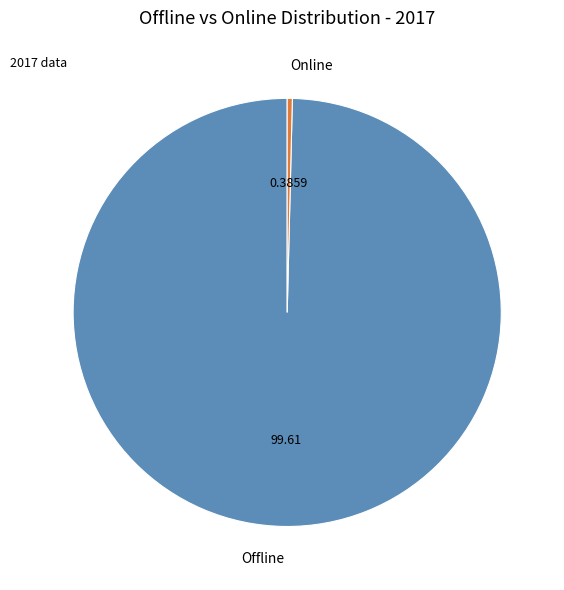

Is the sum of Offline and Online greater than half?

Yes